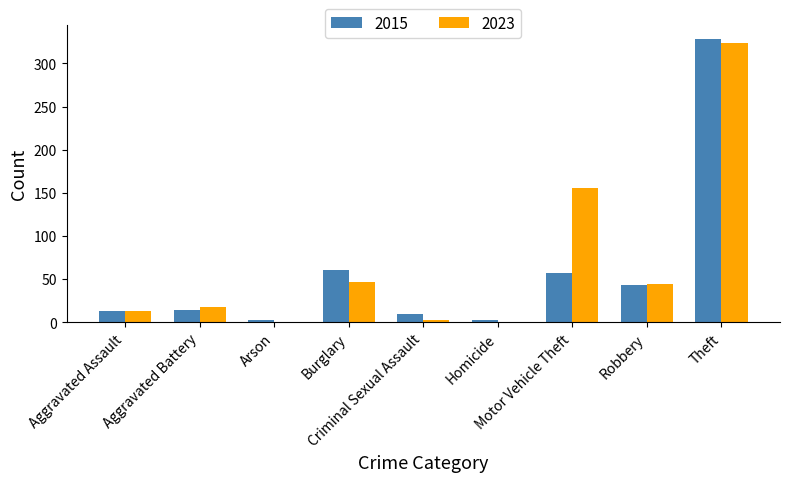

Which series changed the most between Motor Vehicle Theft and Theft?

2015